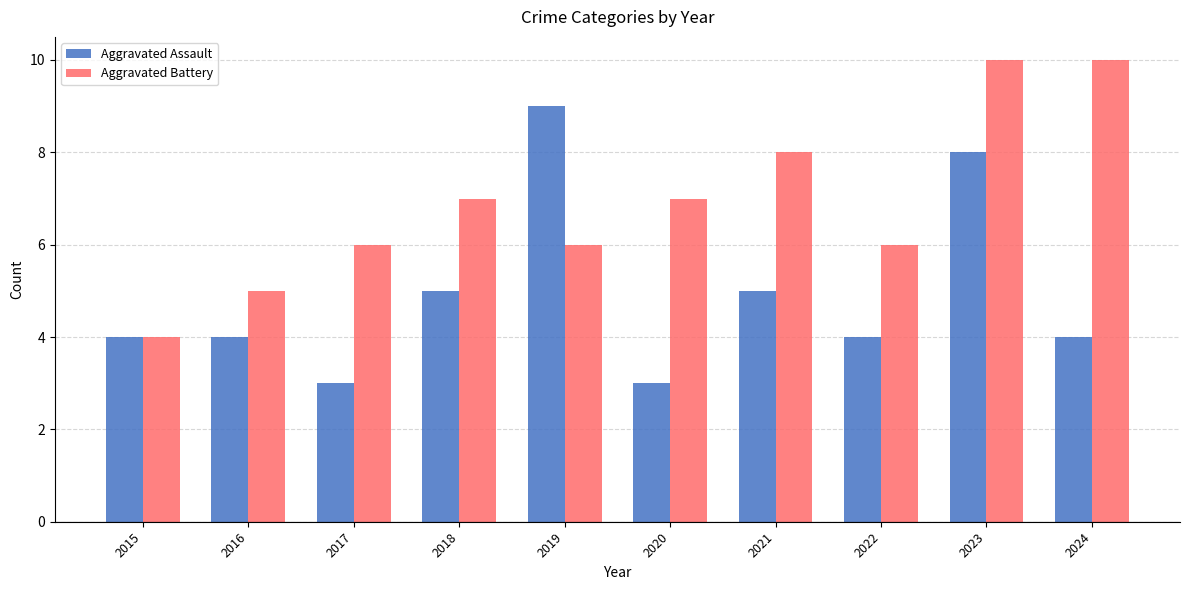

What are all the series names shown in the legend?

Aggravated Assault, Aggravated Battery